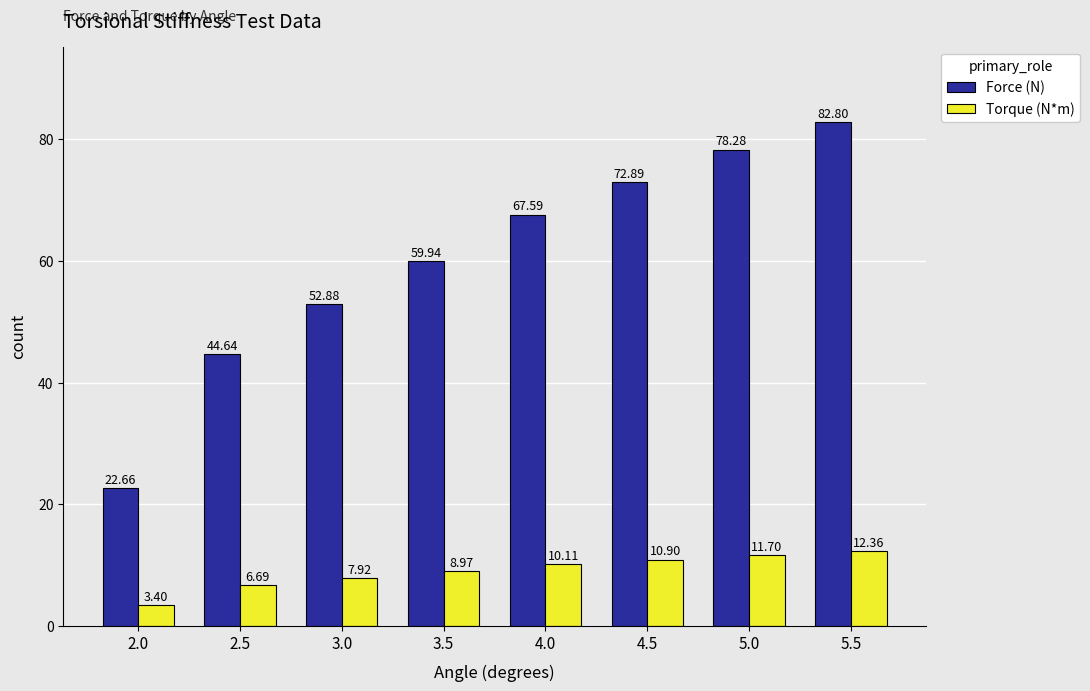

How many groups of bars are there?

8